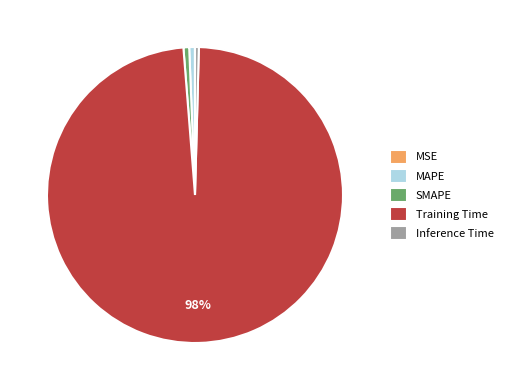

What is the largest slice in the pie chart?

Training Time